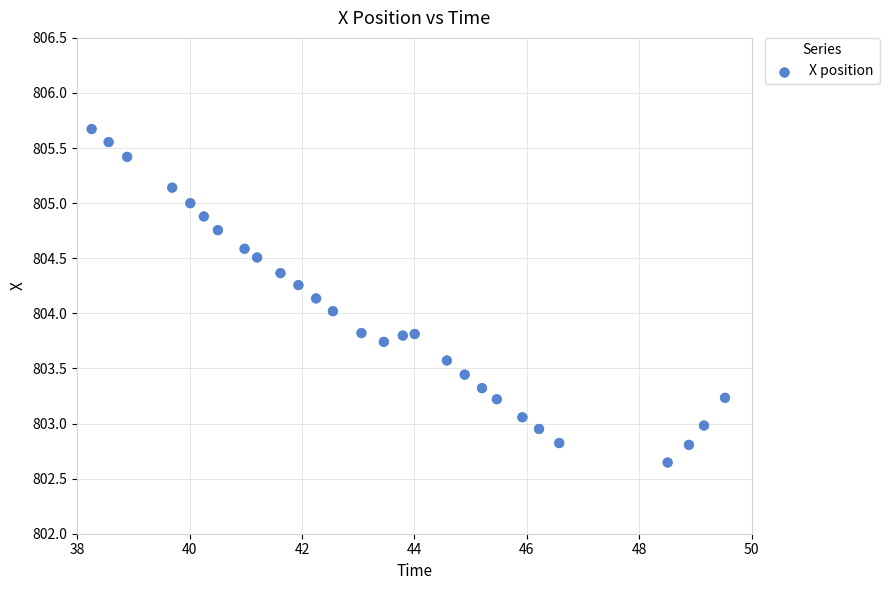

What is the range of X values (max minus min)?

11.3